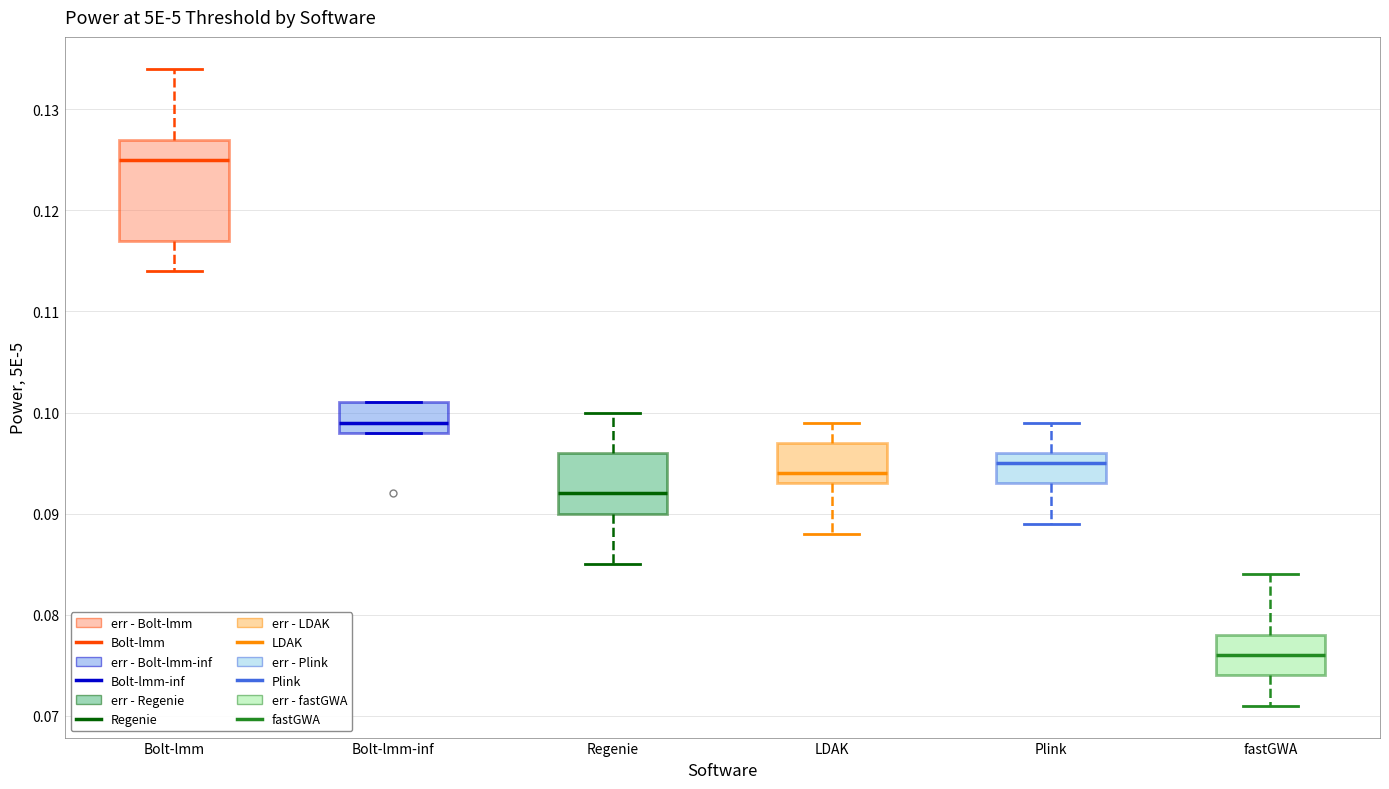

Comparing the boxes themselves (not the whiskers), which one is the tallest?

Bolt-lmm